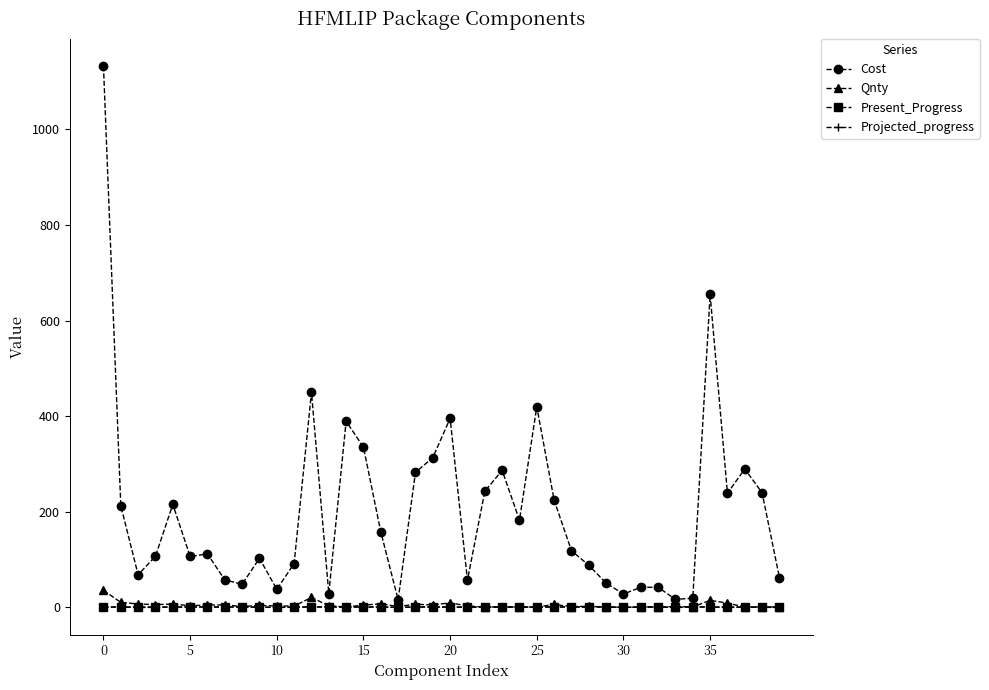

Which series has the largest total across all categories?

Cost